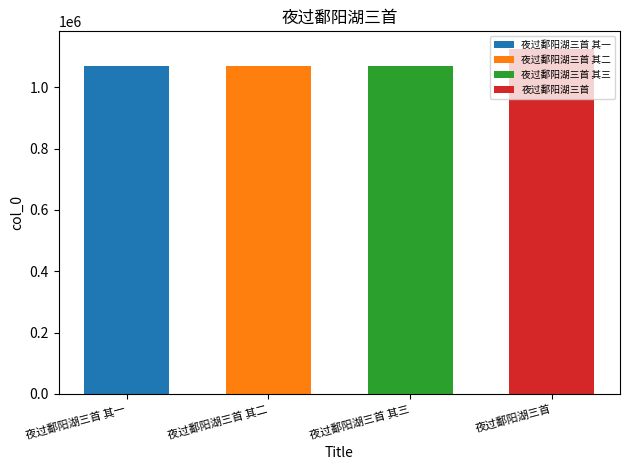

What is the maximum value shown in the chart?

1126610